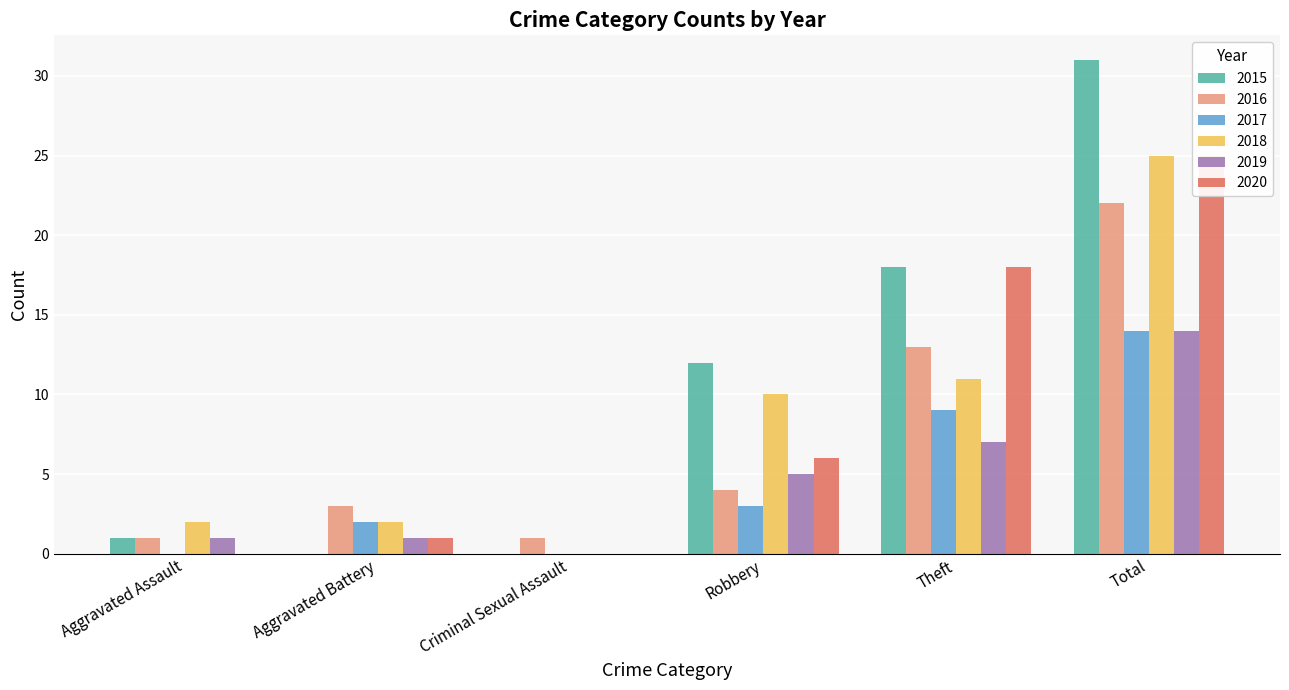

Between Theft and Total, which is larger?

Total